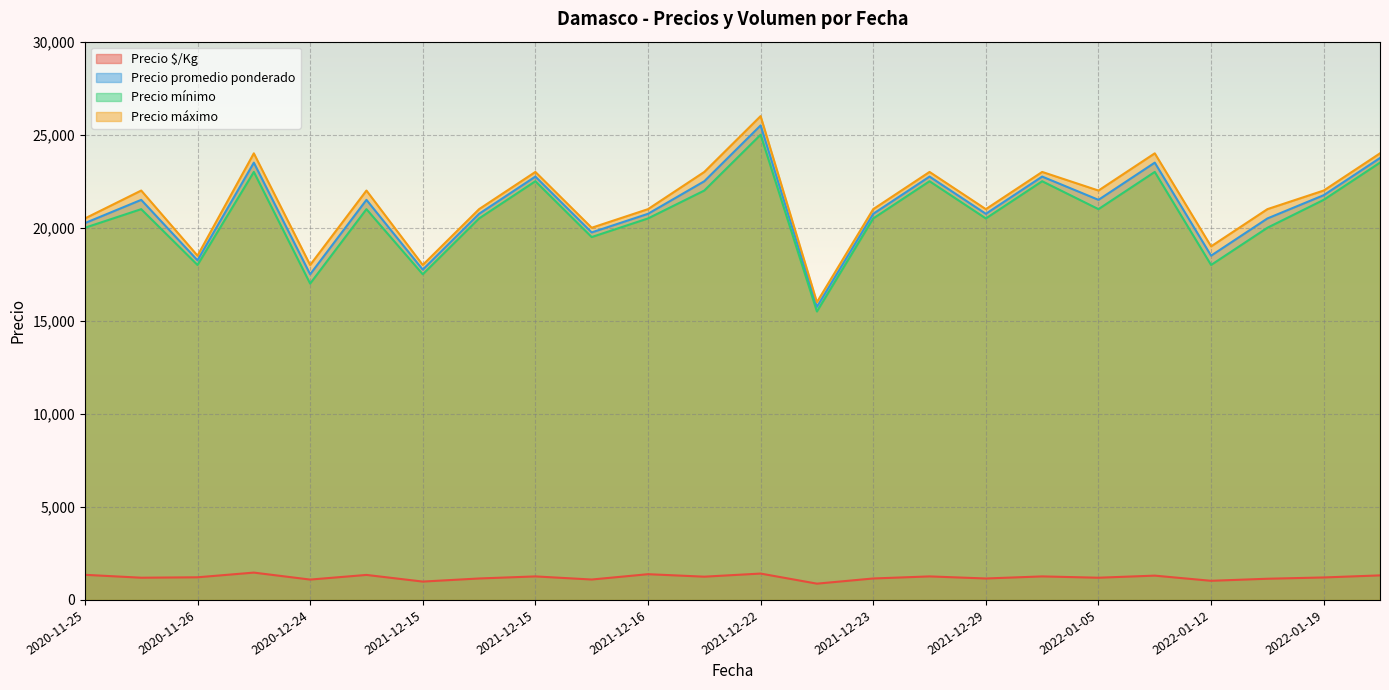

What is the label of the 11th point from the right?

2021-12-23